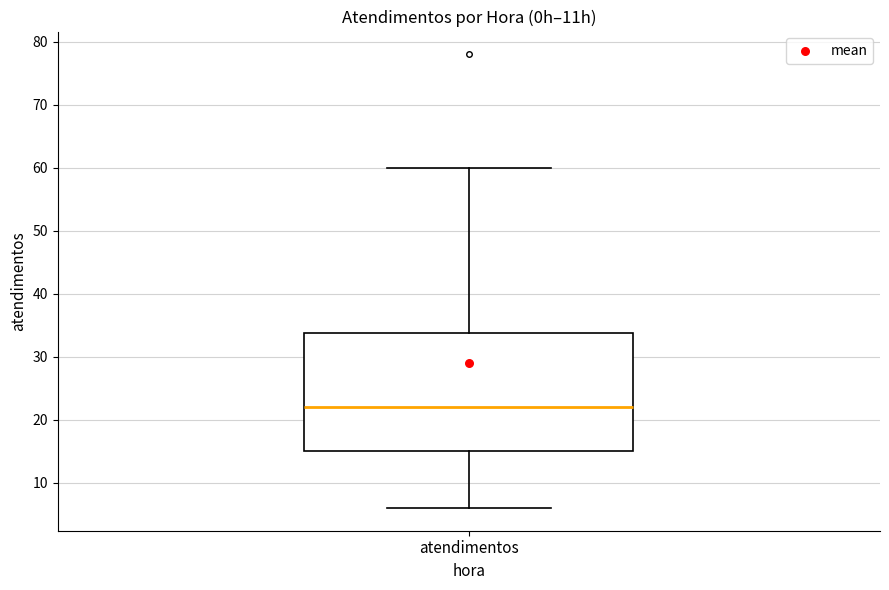

Where is the lower edge of the box for atendimentos on the y-axis? The values are not printed on the chart, so give them approximately, as read against the axis.

15